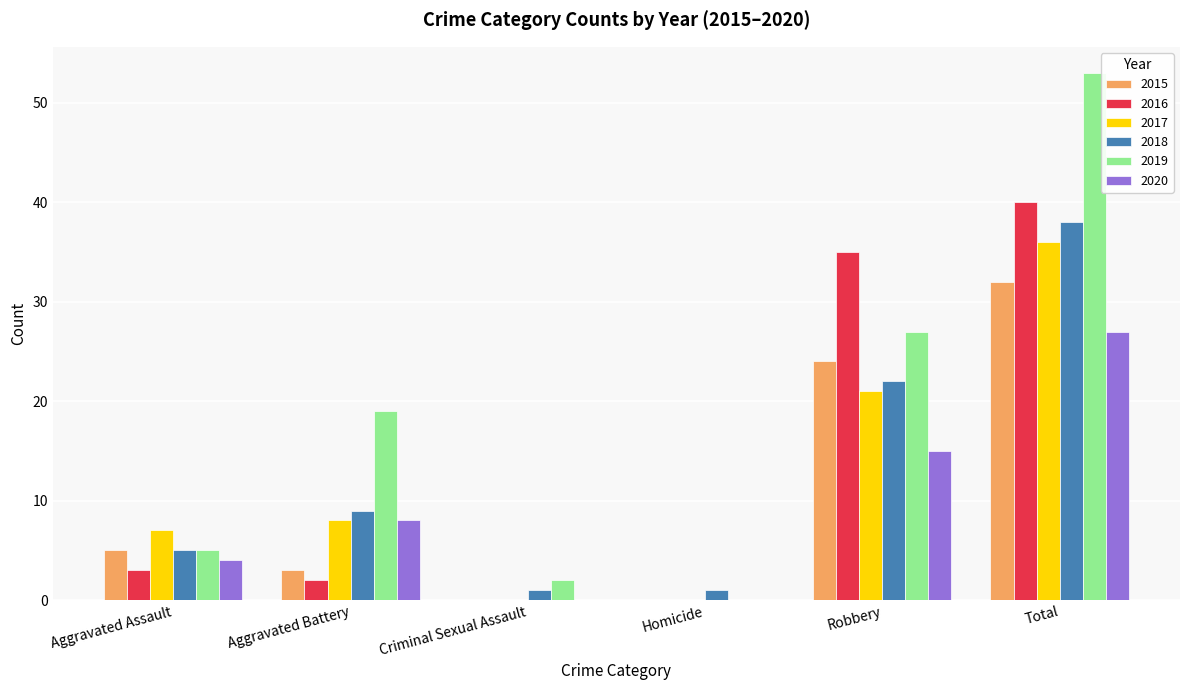

Which category has the highest value in the 2020 series?

Total